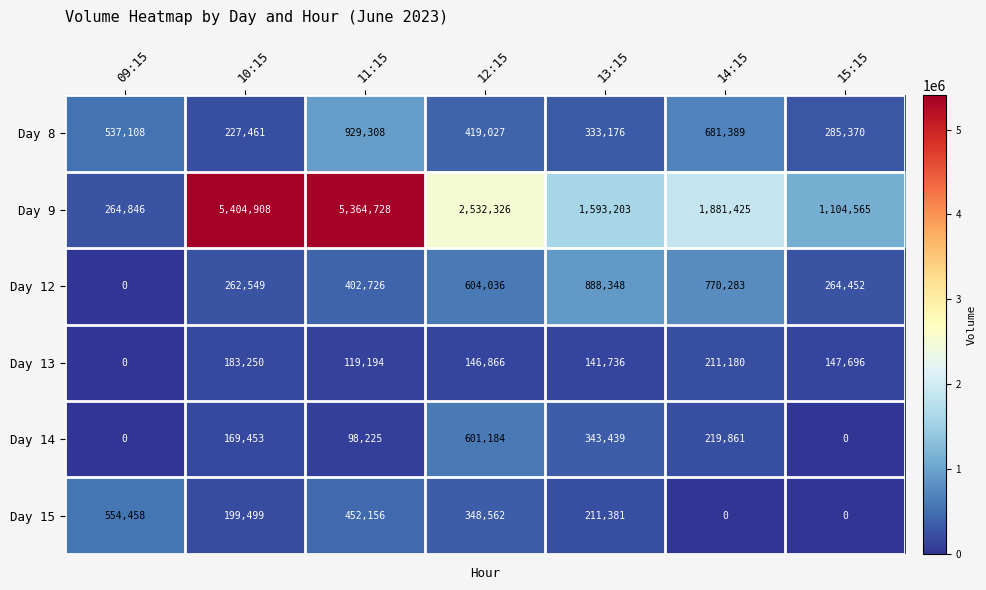

The Day 15 series shows 211381 at 13:15. True or false?

True